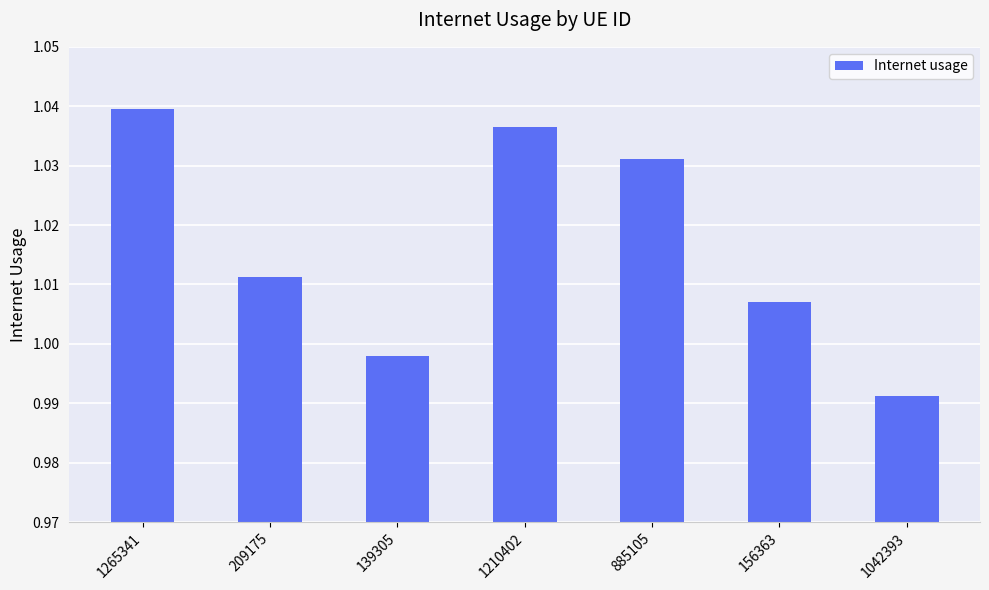

What is the sum of the values at 1210402 and 1265341?

2.1